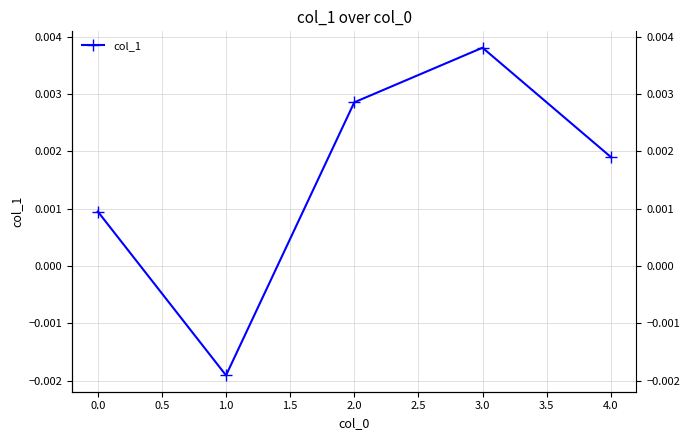

Between 4.0 and 0.0, which is larger?

4.0